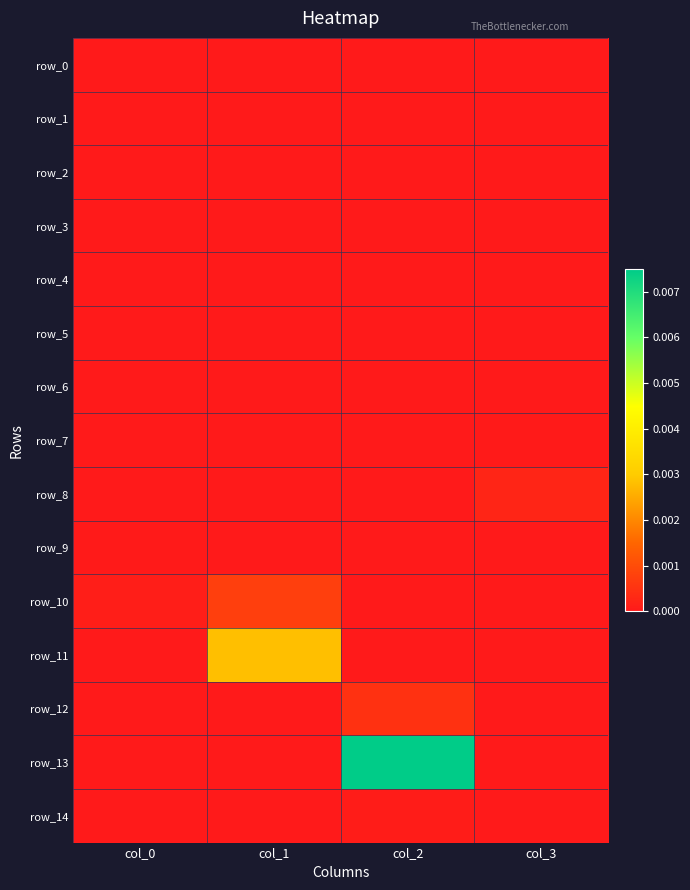

At which label does row_10 reach its peak?

col_1